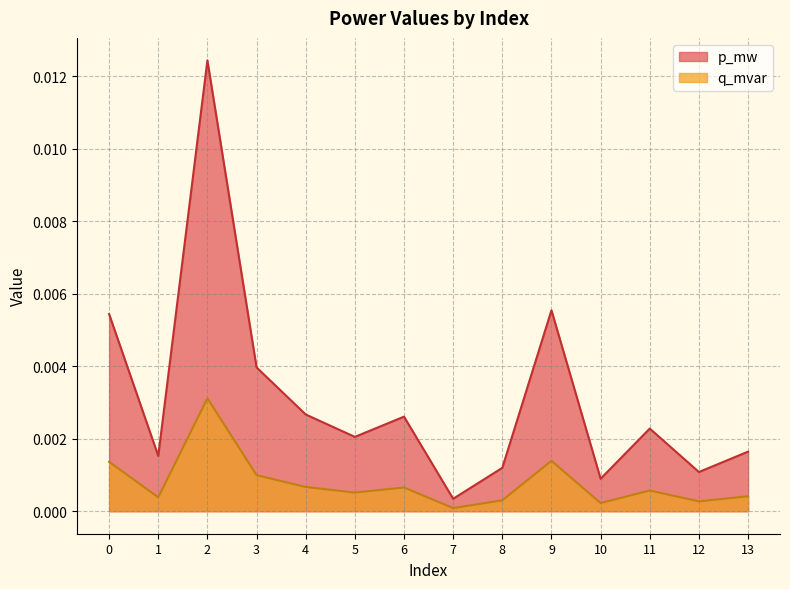

At how many categories does at least one series exceed 0?

14